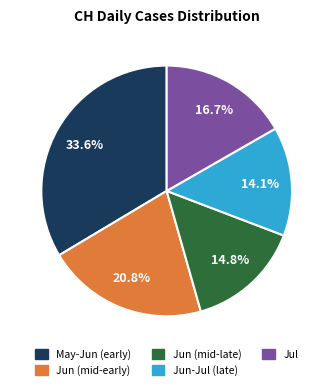

What percentage do Jun (mid-late) and Jul together represent?

31.5%